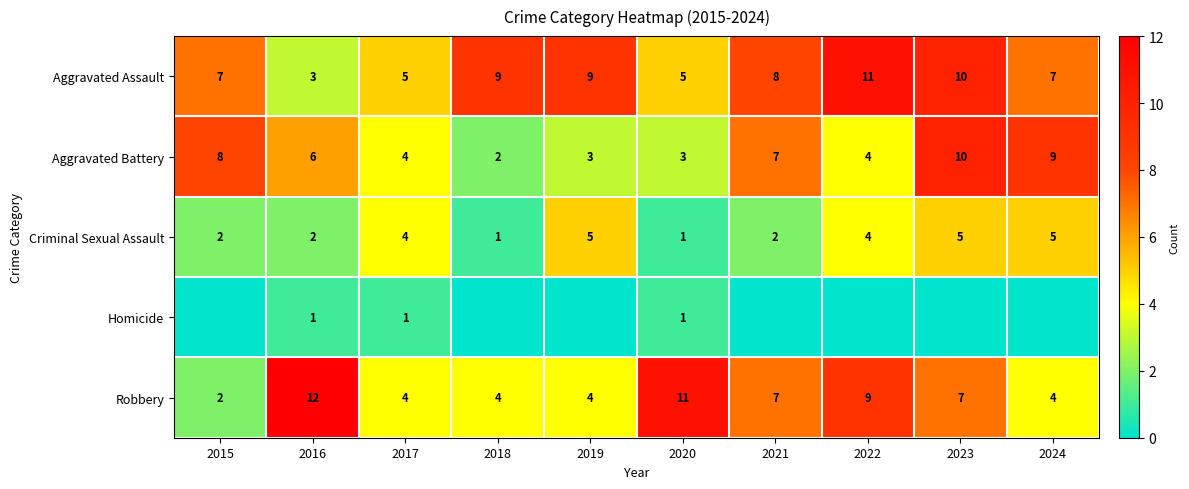

How many data points in Aggravated Battery are less than 6?

5